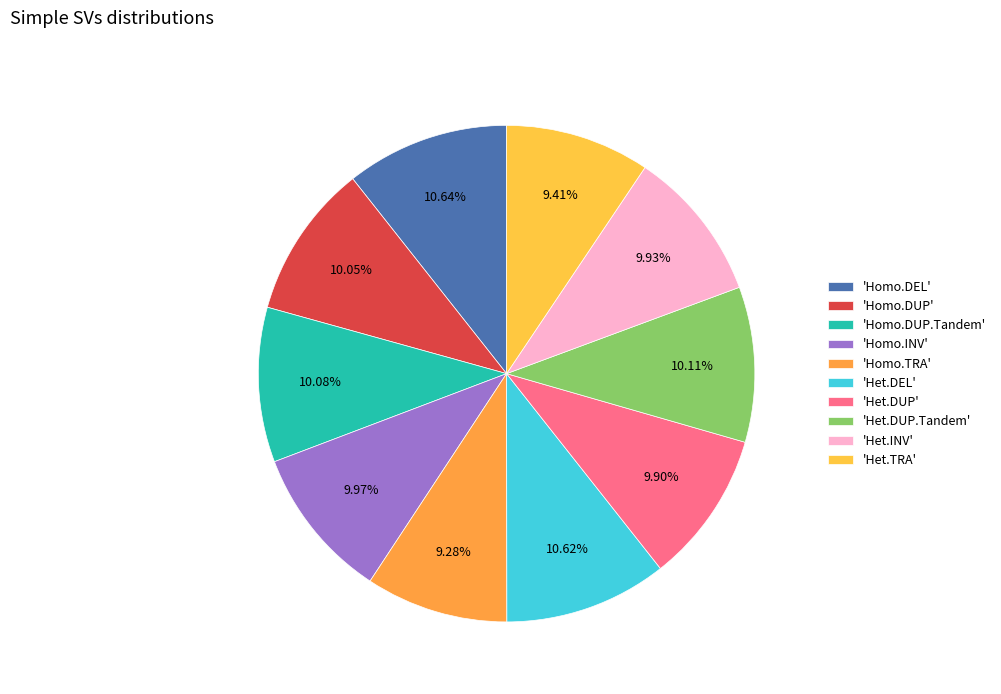

To the nearest percent, what is the difference between the largest and smallest slice percentages?

1%